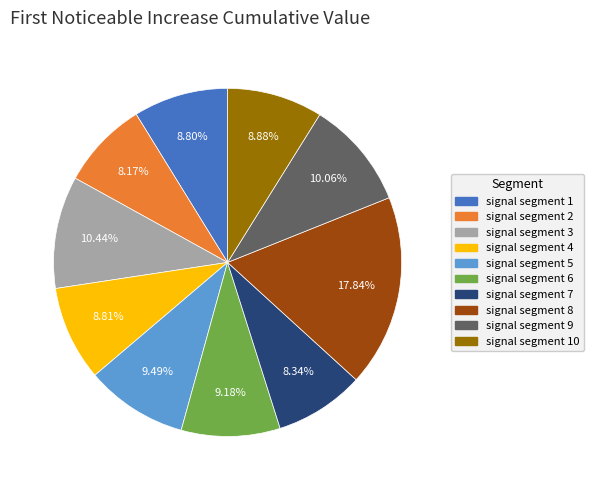

What percentage is NOT represented by signal segment 7?

91.7%